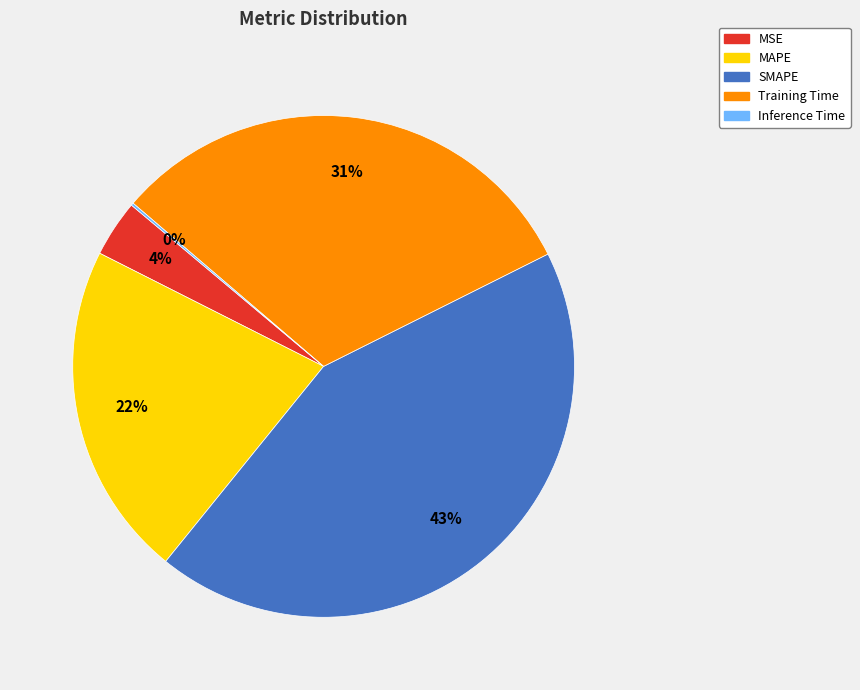

Is it true that MAPE is 13% of the pie?

False